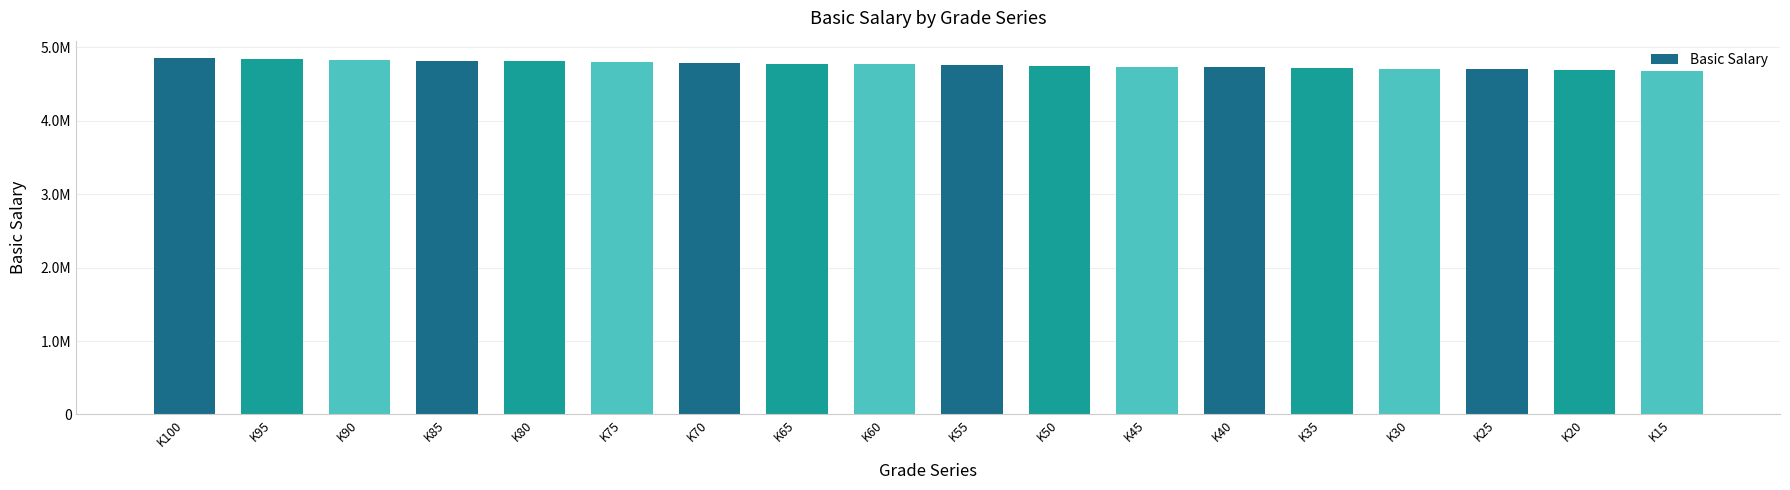

Does the chart contain any negative values?

No